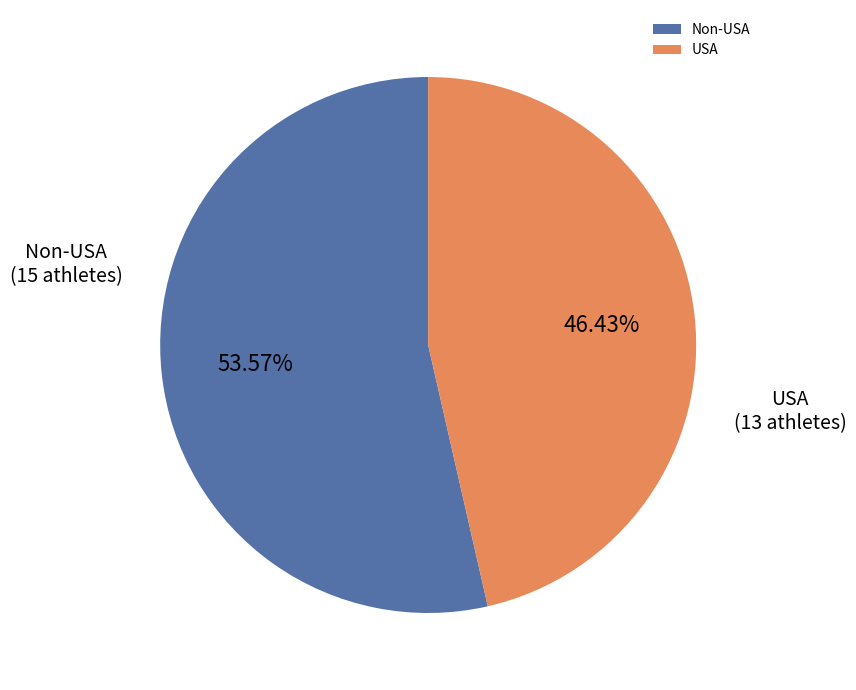

Do USA and Non-USA together represent more than half of the pie?

Yes